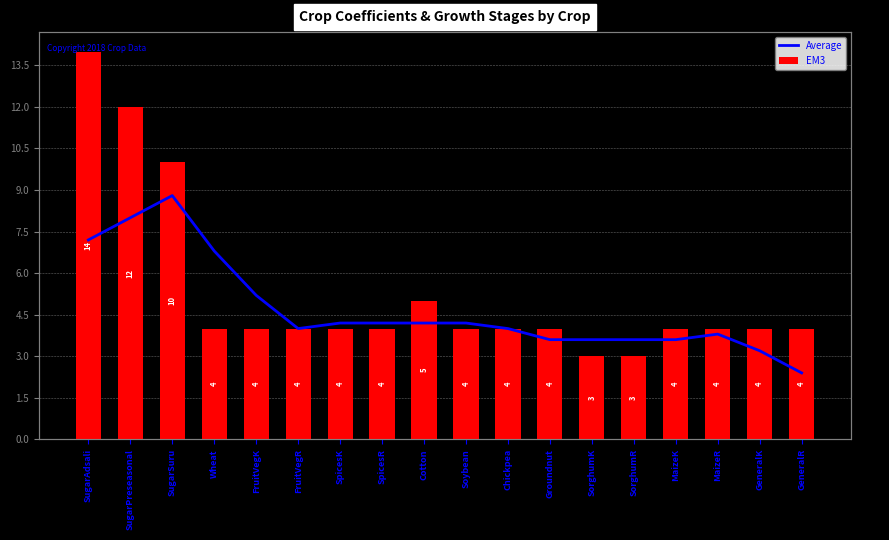

Reading right to left, list all the values displayed in this chart.

Average: GeneralR=2.4	GeneralK=3.2	MaizeR=3.8	MaizeK=3.6	SorghumR=3.6	SorghumK=3.6	Groundnut=3.6	Chickpea=4.0	Soybean=4.2	Cotton=4.2	SpicesR=4.2	SpicesK=4.2	FruitVegR=4.0	FruitVegK=5.2	Wheat=6.8	SugarSuru=8.8	SugarPreseasonal=8.0	SugarAdsali=7.2
EM3: GeneralR=4.0	GeneralK=4.0	MaizeR=4.0	MaizeK=4.0	SorghumR=3.0	SorghumK=3.0	Groundnut=4.0	Chickpea=4.0	Soybean=4.0	Cotton=5.0	SpicesR=4.0	SpicesK=4.0	FruitVegR=4.0	FruitVegK=4.0	Wheat=4.0	SugarSuru=10.0	SugarPreseasonal=12.0	SugarAdsali=14.0